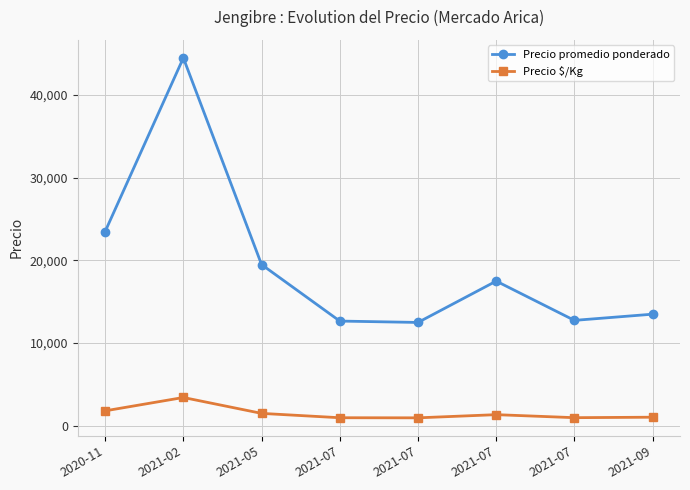

How many lines are shown in the chart?

2